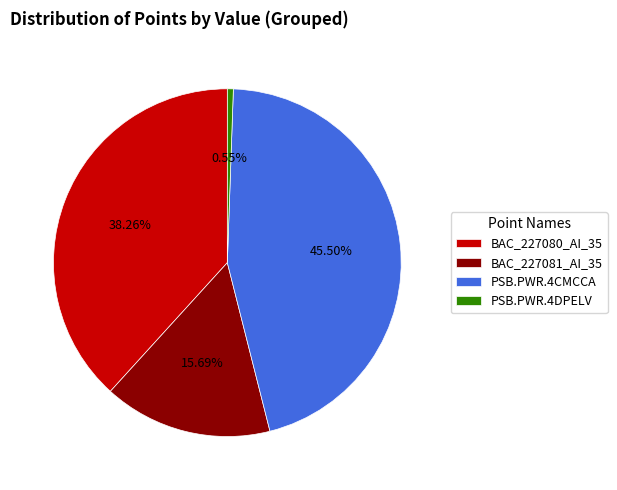

Count the number of slices in the pie.

4